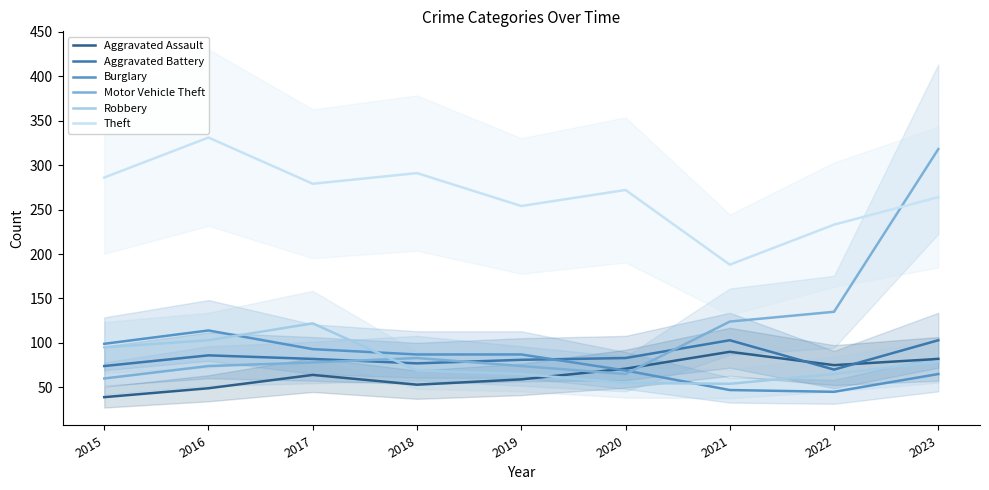

What is the minimum value shown in the chart?

39